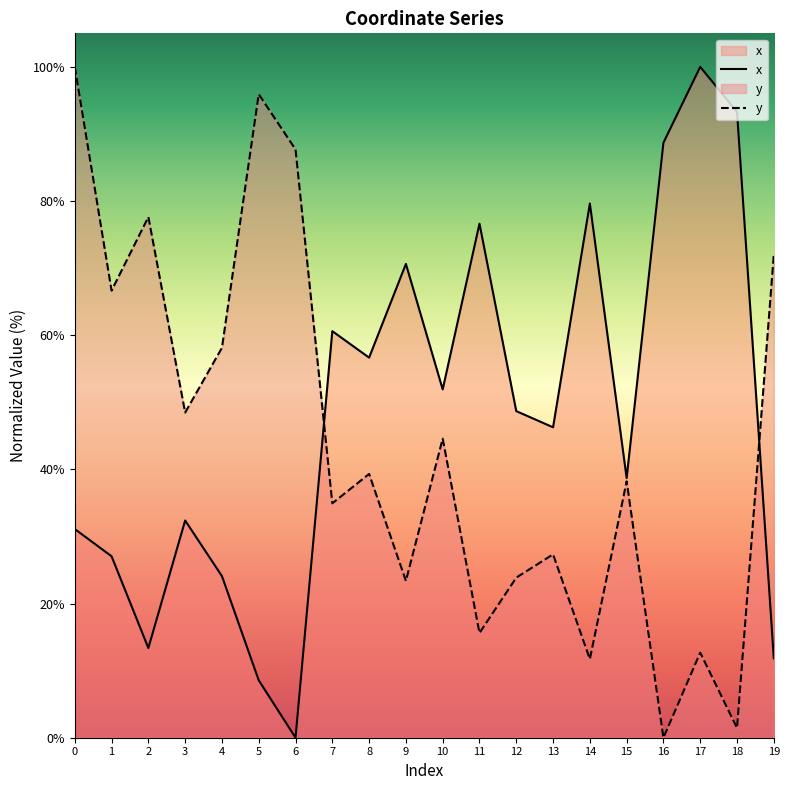

The value of x at 18 is 44.6. True or false?

False